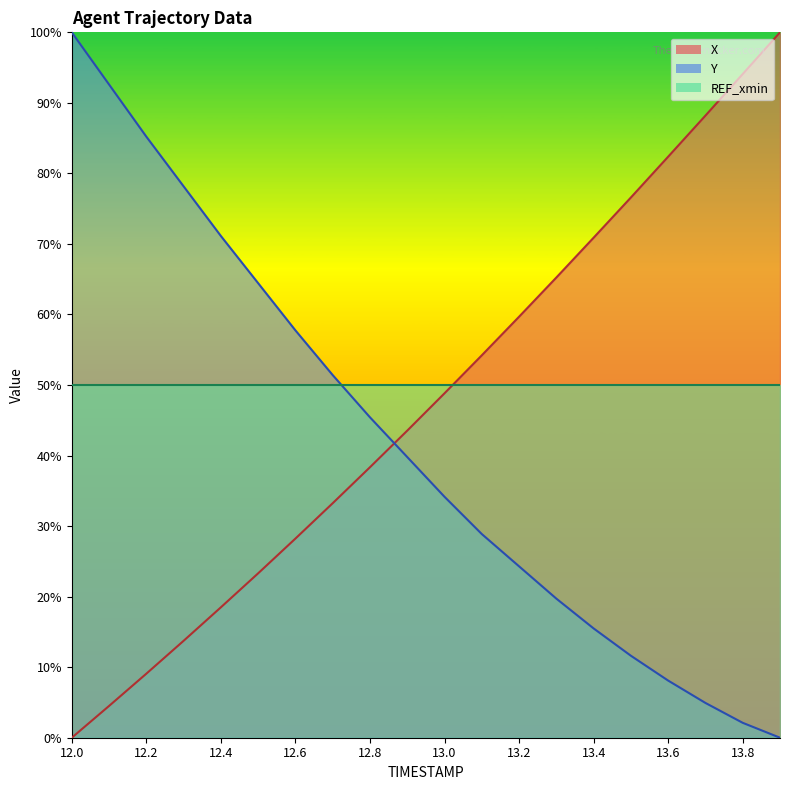

At which label does X first exceed 48?

13.0